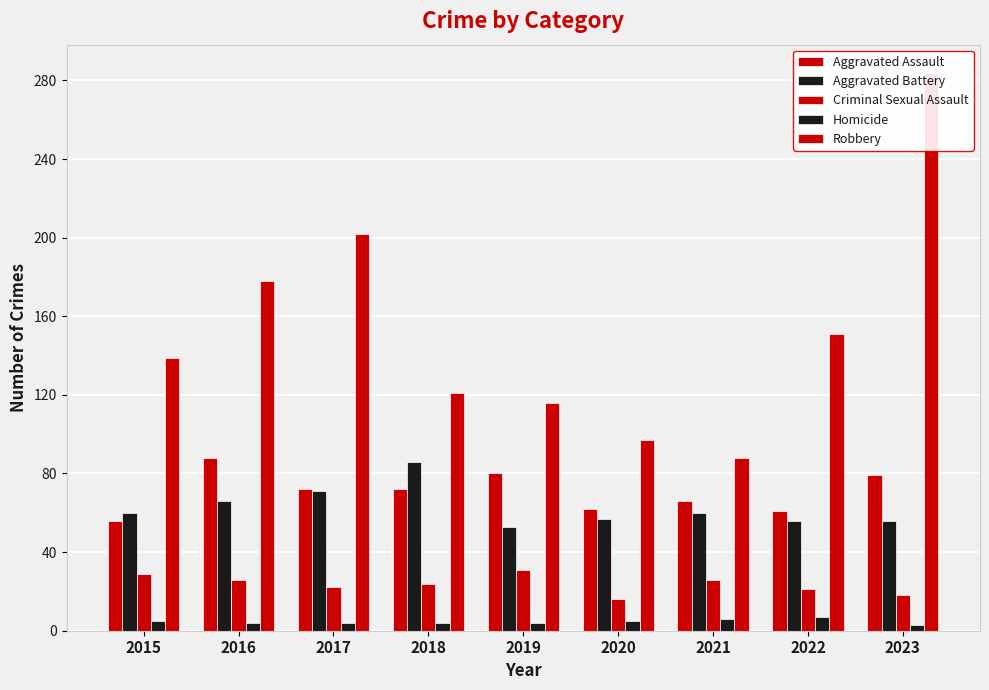

What is the difference between the maximum and minimum values in the Criminal Sexual Assault series?

15